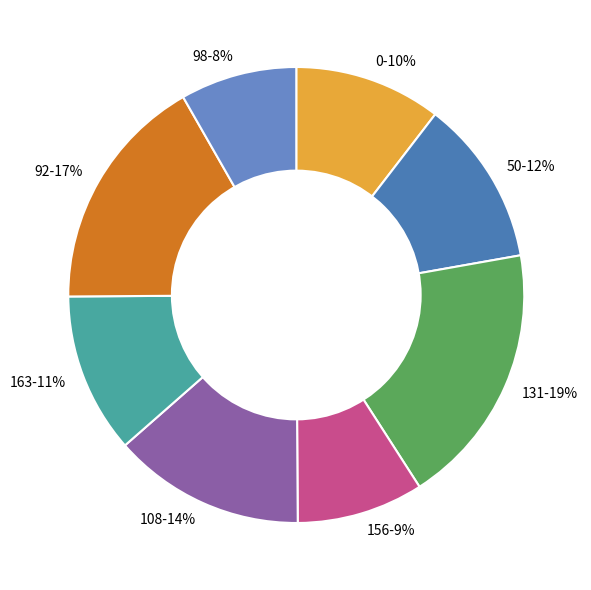

Is it true that 92-17% is 24% of the pie?

False